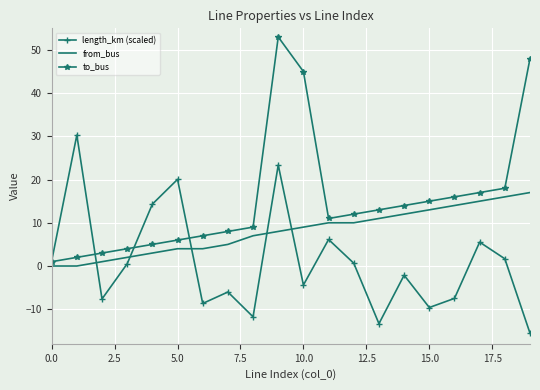

List the series in order of their overall mean, highest first.

to_bus, from_bus, length_km (scaled)